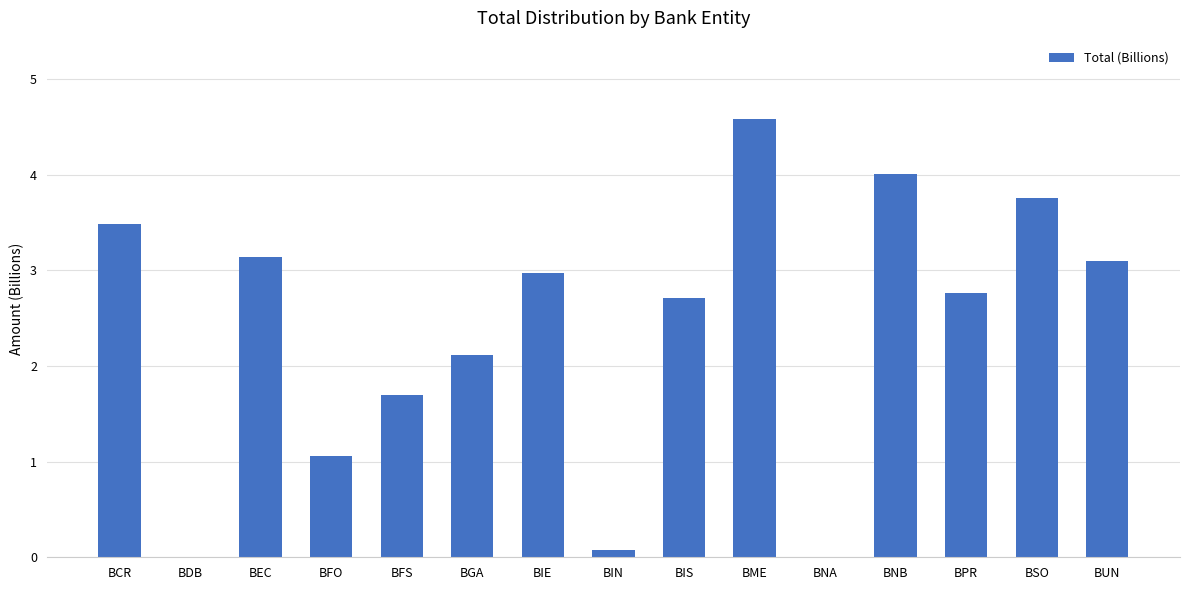

What is the difference between the values at BNB and BUN?

0.9